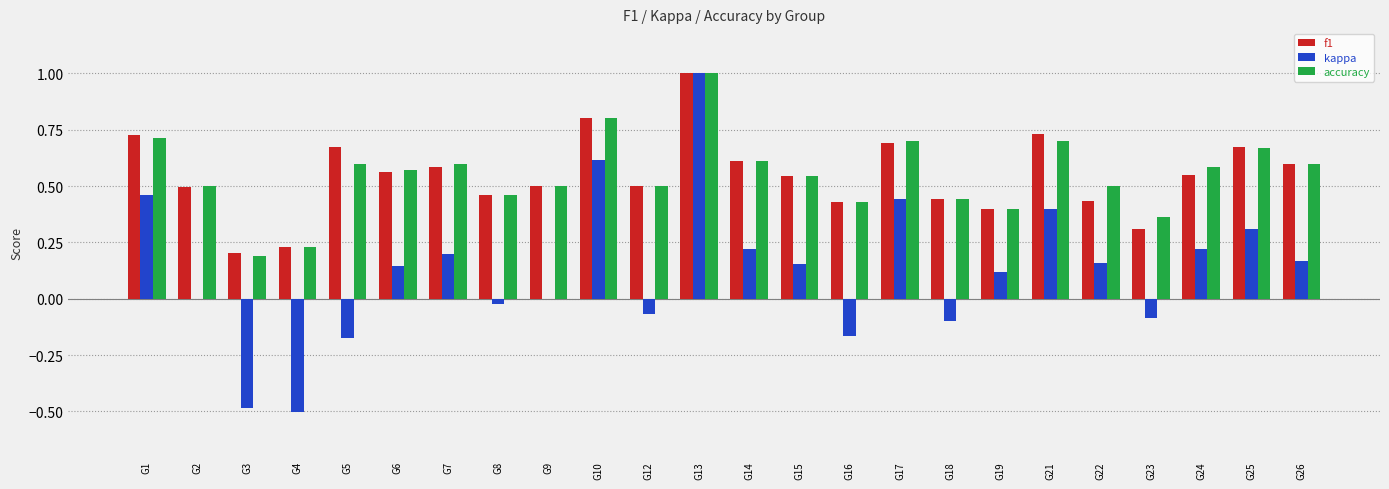

Between G21 and G22, which series saw the biggest shift?

f1